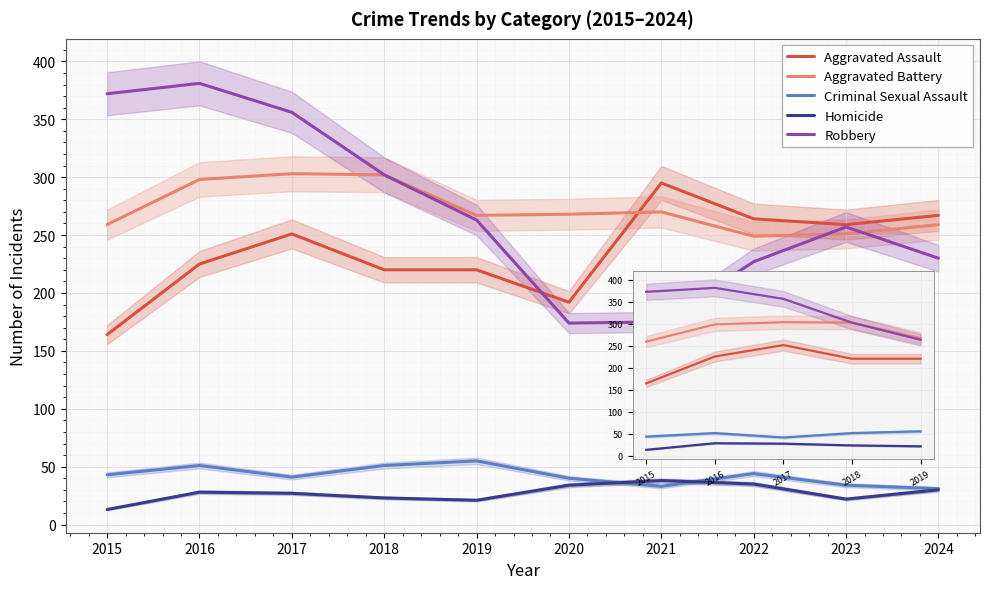

What are all the series names shown in the legend?

Aggravated Assault, Aggravated Battery, Criminal Sexual Assault, Homicide, Robbery